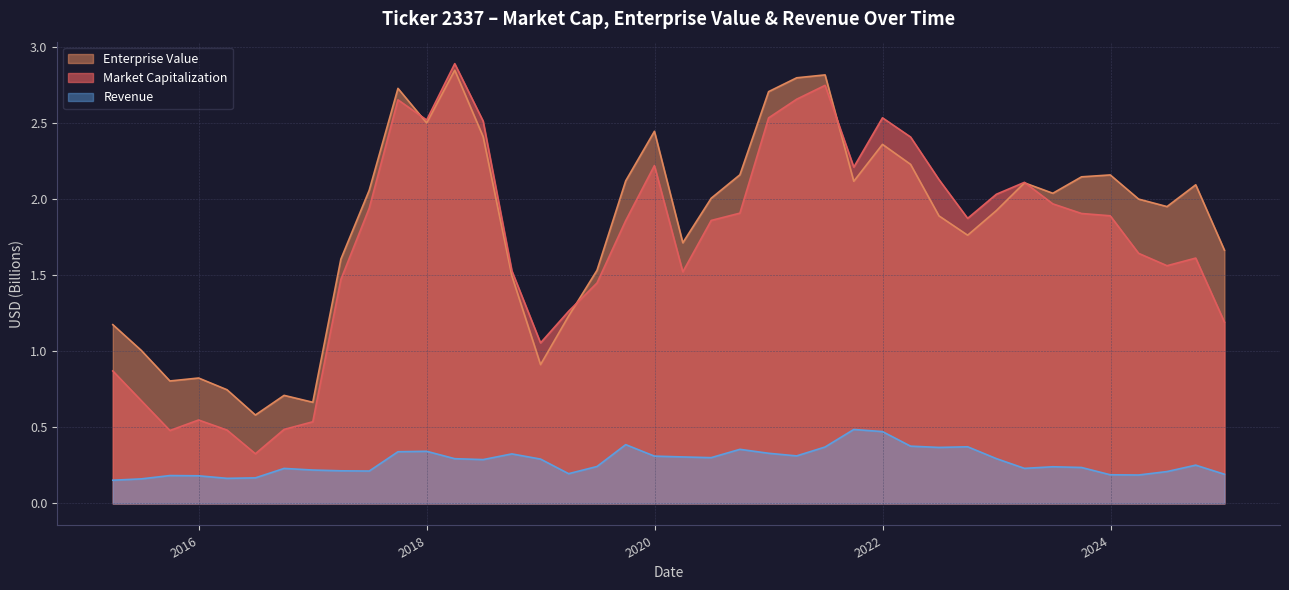

What is the label of the 10th point from the left?

2017-06-30